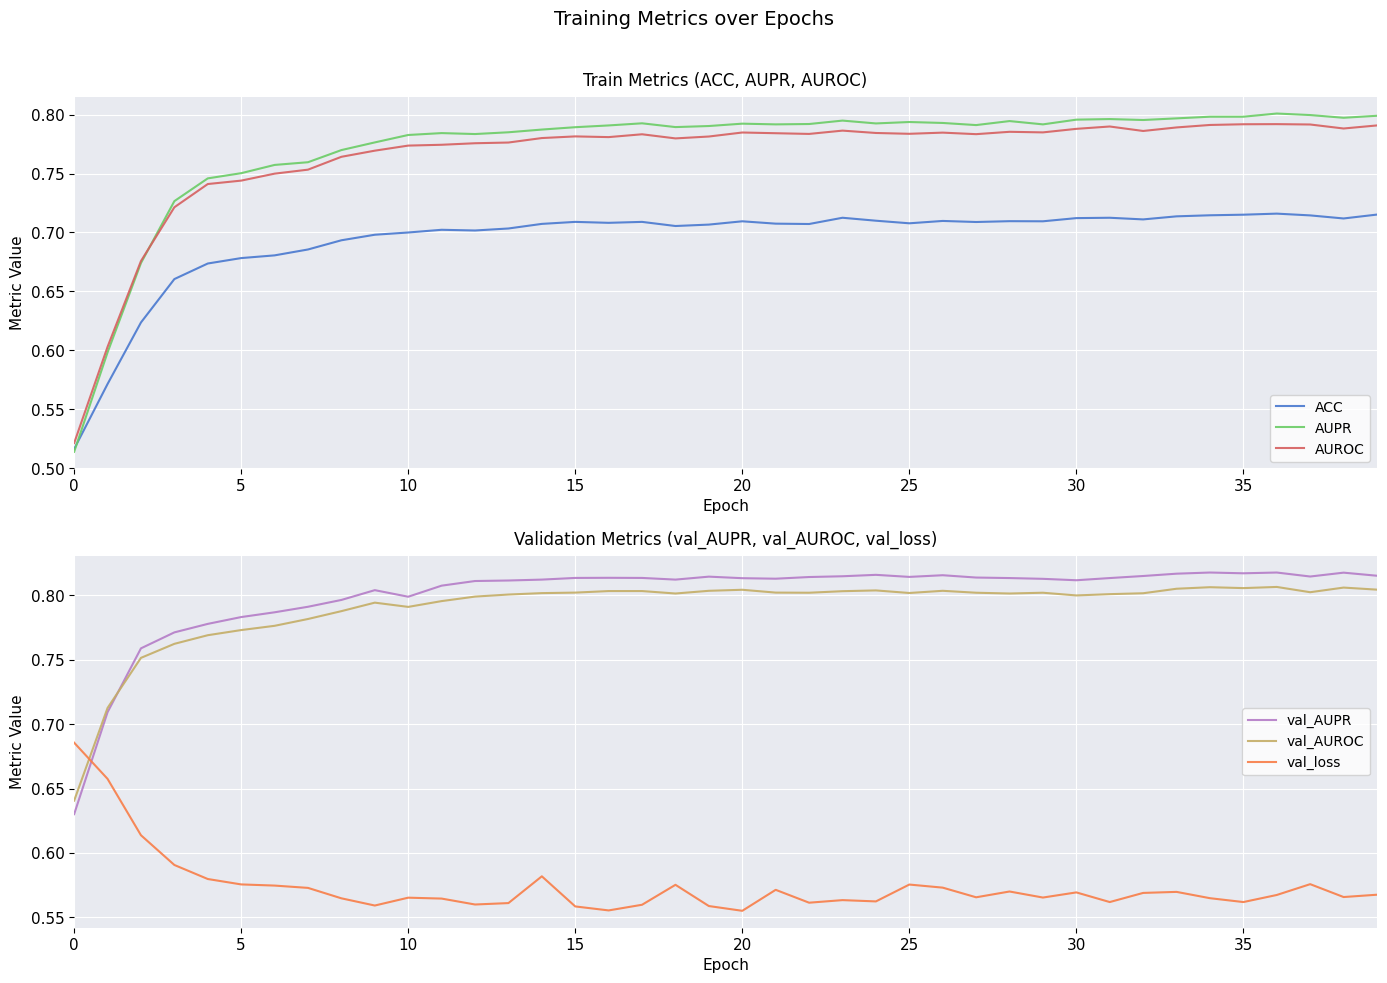

At 18, list the series in order from smallest to largest.

val_loss, ACC, AUROC, AUPR, val_AUROC, val_AUPR